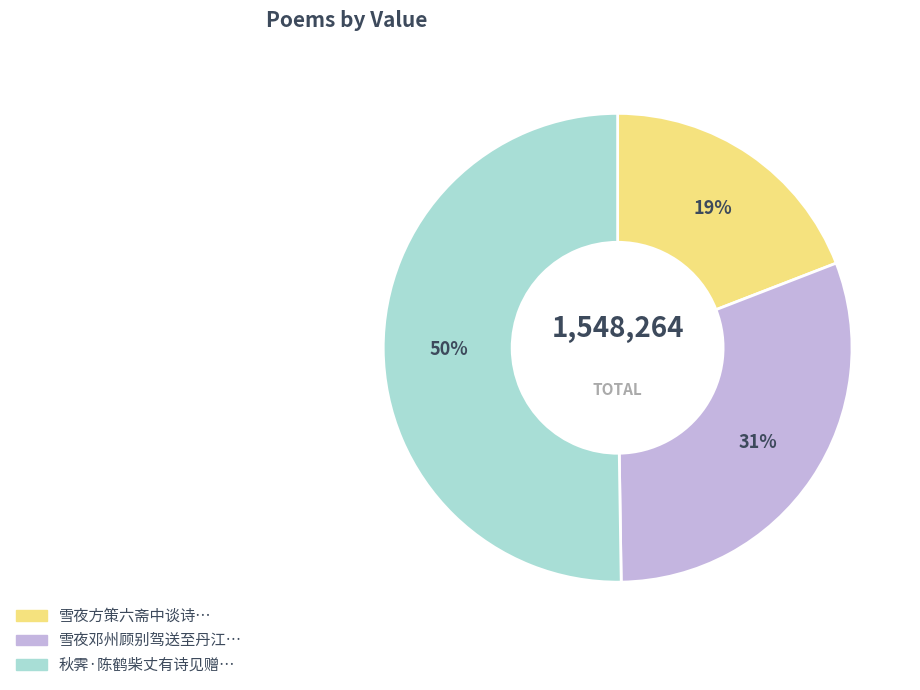

To the nearest percent, what is the difference between the largest and smallest slice percentages?

31%